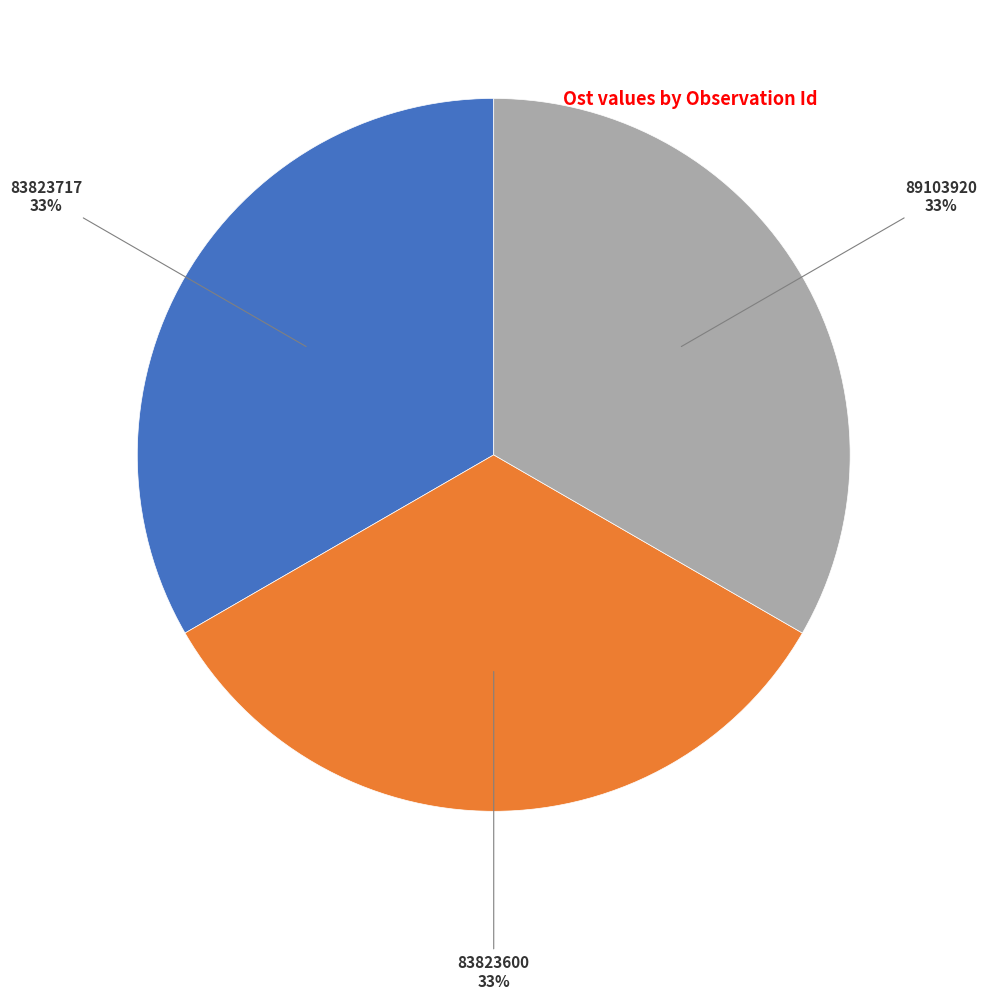

To the nearest percent, what percentage of the pie is 83823717?

33%